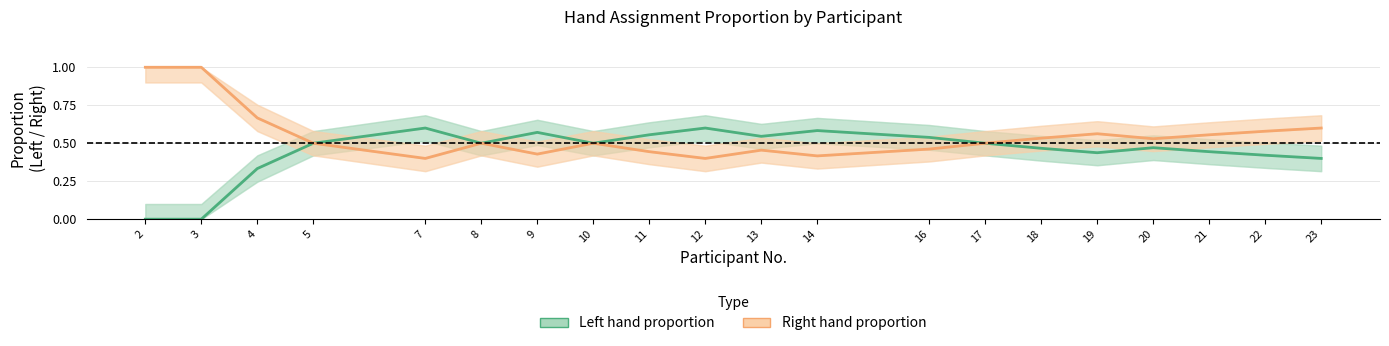

What is the average value of the Right hand proportion series?

0.6